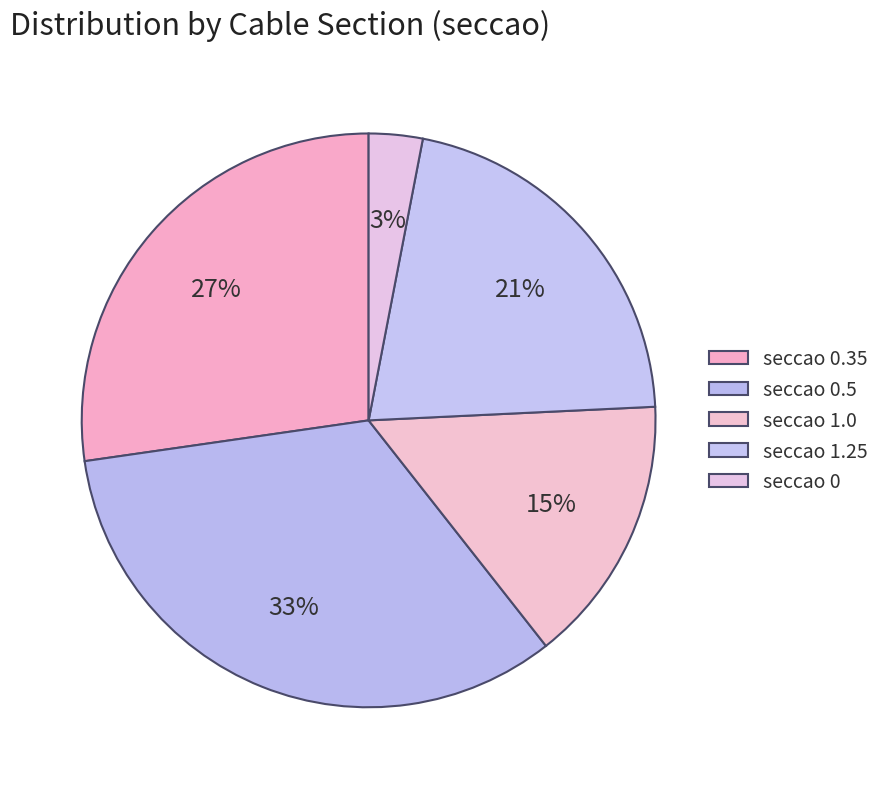

How many segments does this pie chart have?

5